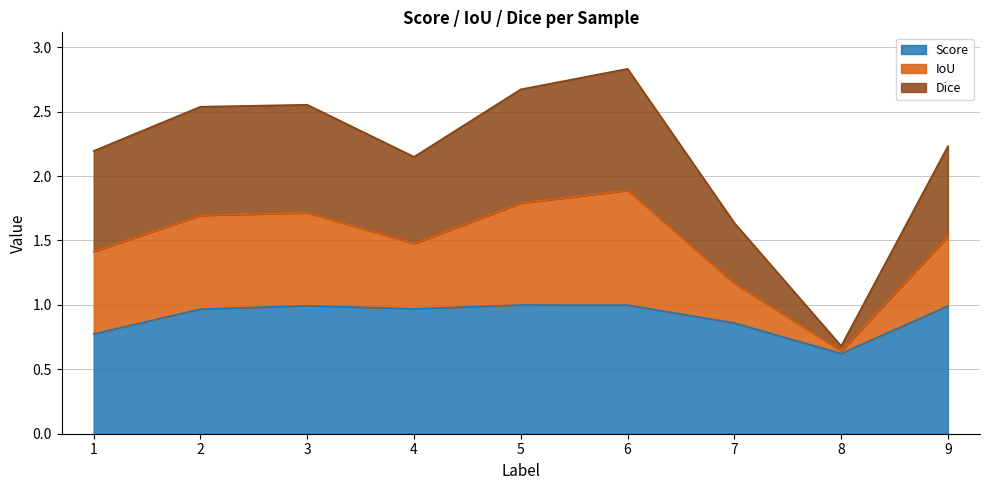

What is the minimum value for Score?

0.6